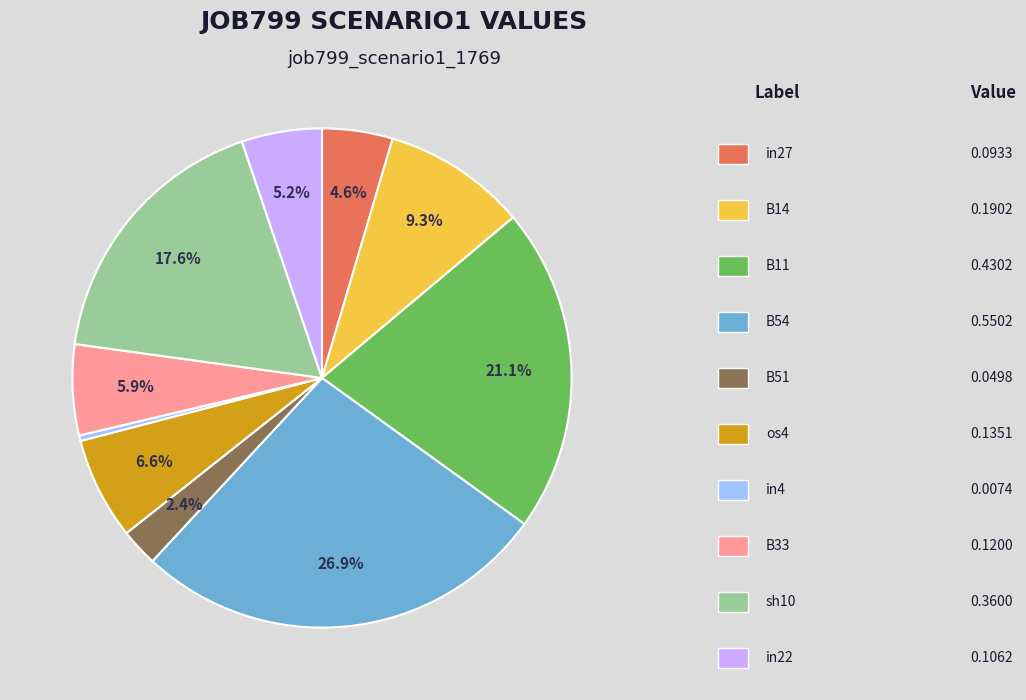

Is there a majority slice in this chart?

No